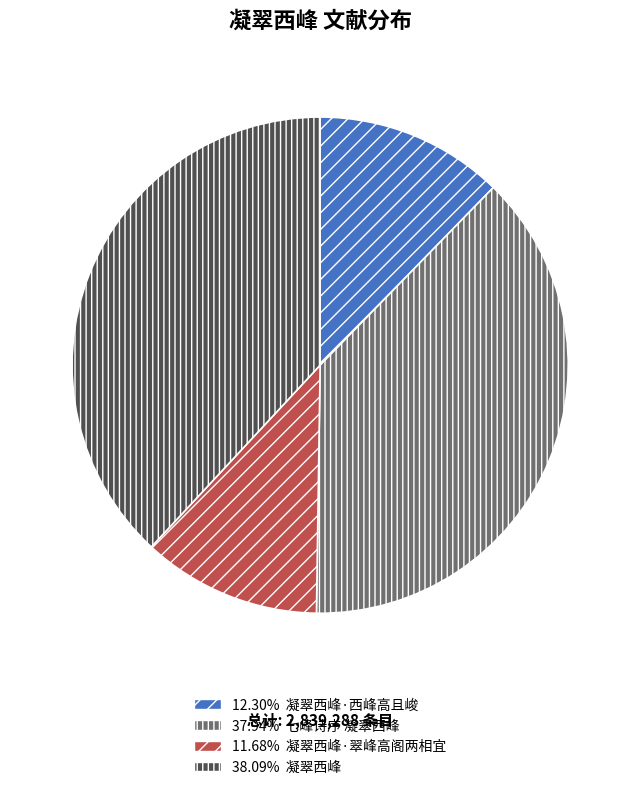

Is there any slice that represents more than half of the pie?

No